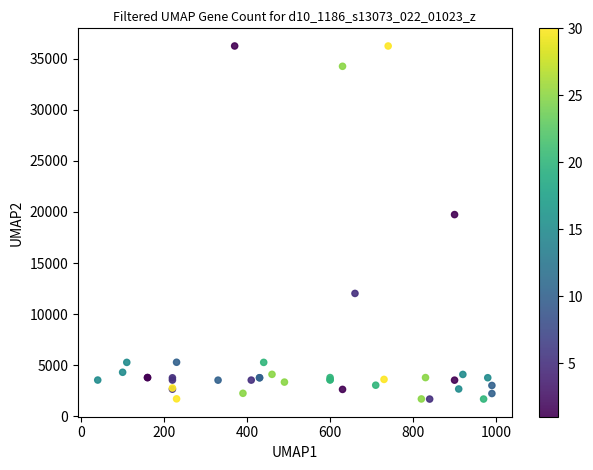

What Y value in the scatter plot is closest to 18967?

19744